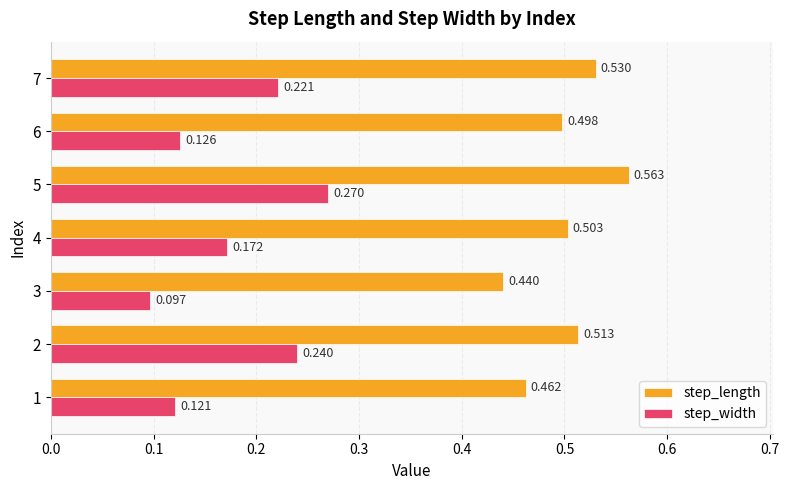

Which series changed the most between 5 and 7?

step_width